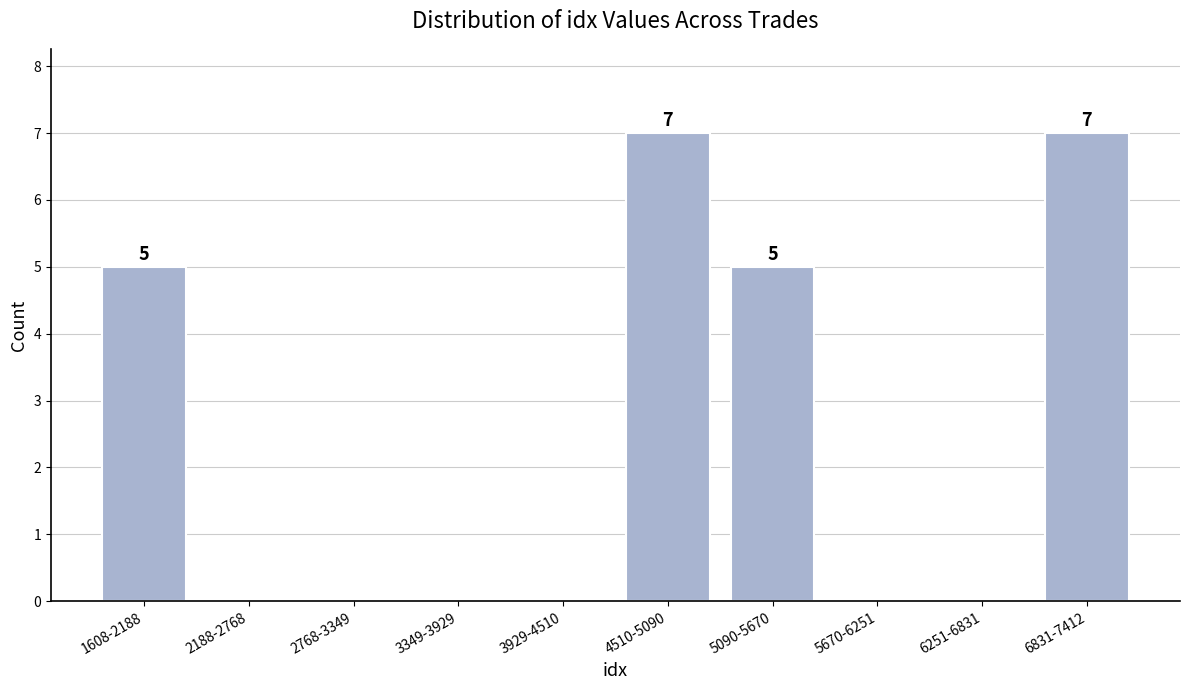

Reading right to left, extract all data points from this chart.

6831-7412=7	6251-6831=0	5670-6251=0	5090-5670=5	4510-5090=7	3929-4510=0	3349-3929=0	2768-3349=0	2188-2768=0	1608-2188=5